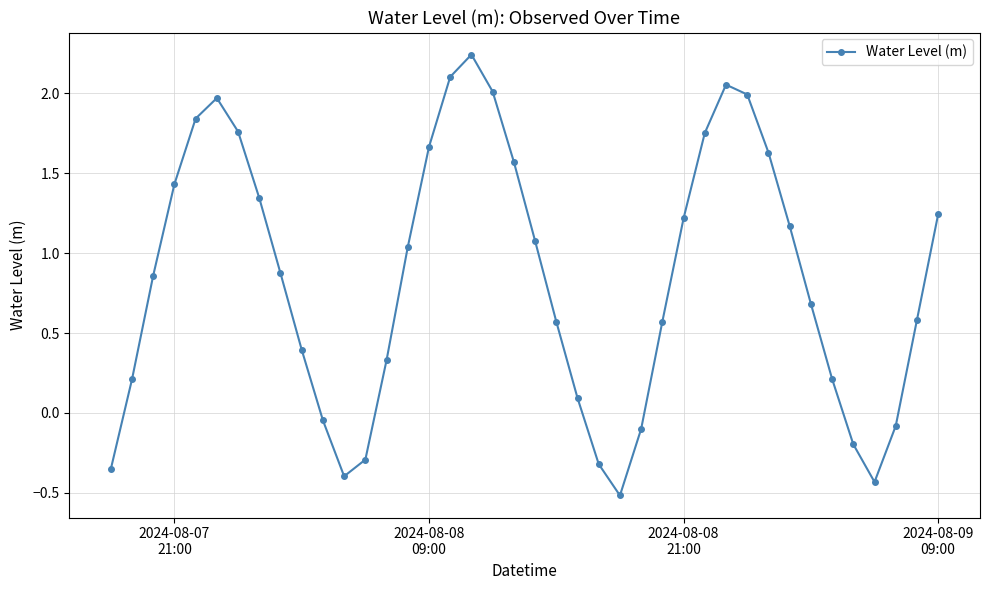

How many points are lower than both their immediate neighbors (excluding endpoints)?

3